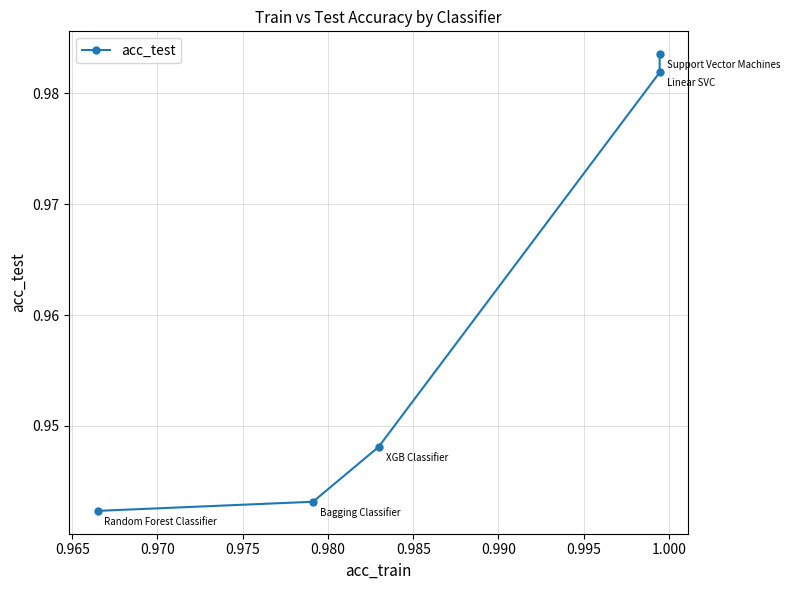

What is the average value?

1.0